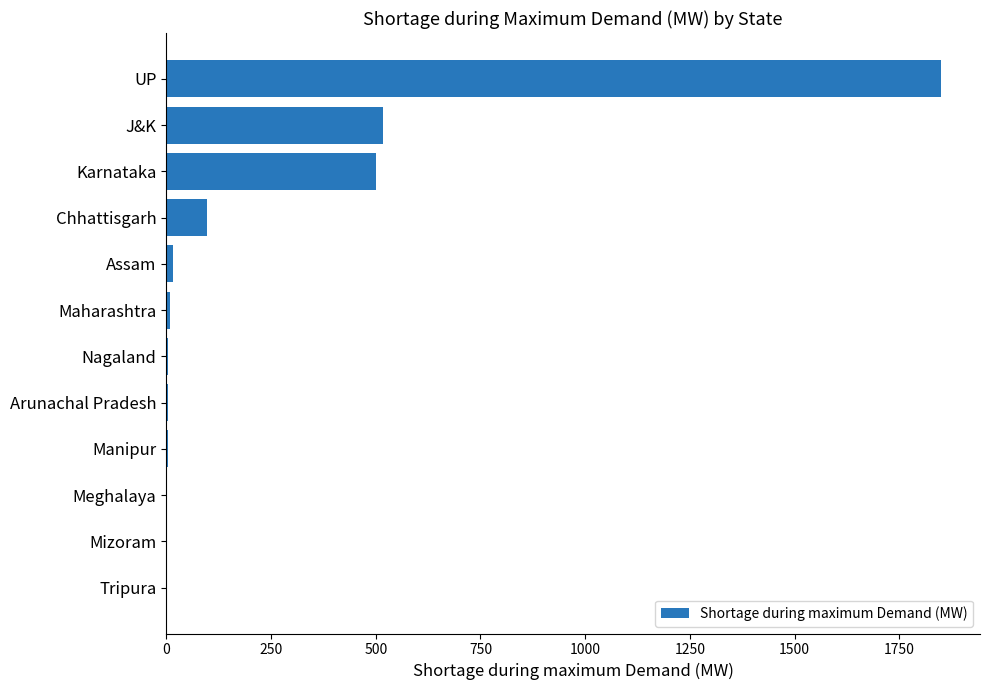

Between Meghalaya and Chhattisgarh, which is larger?

Chhattisgarh